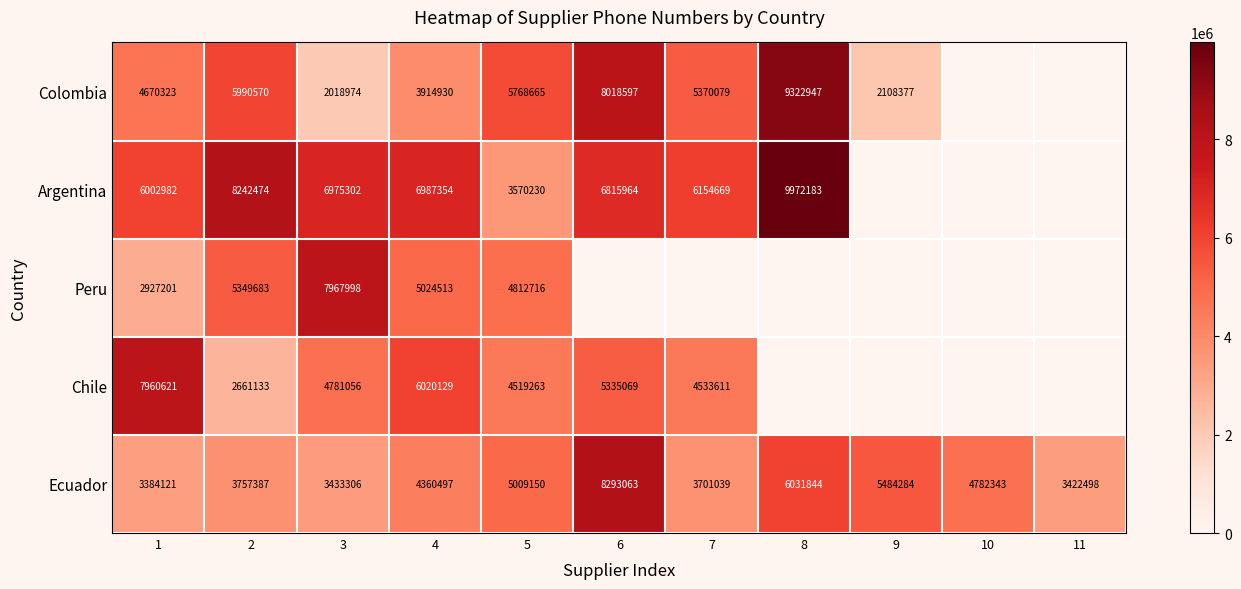

List the labels in order of Ecuador value, largest first.

6, 8, 9, 5, 10, 4, 2, 7, 3, 11, 1